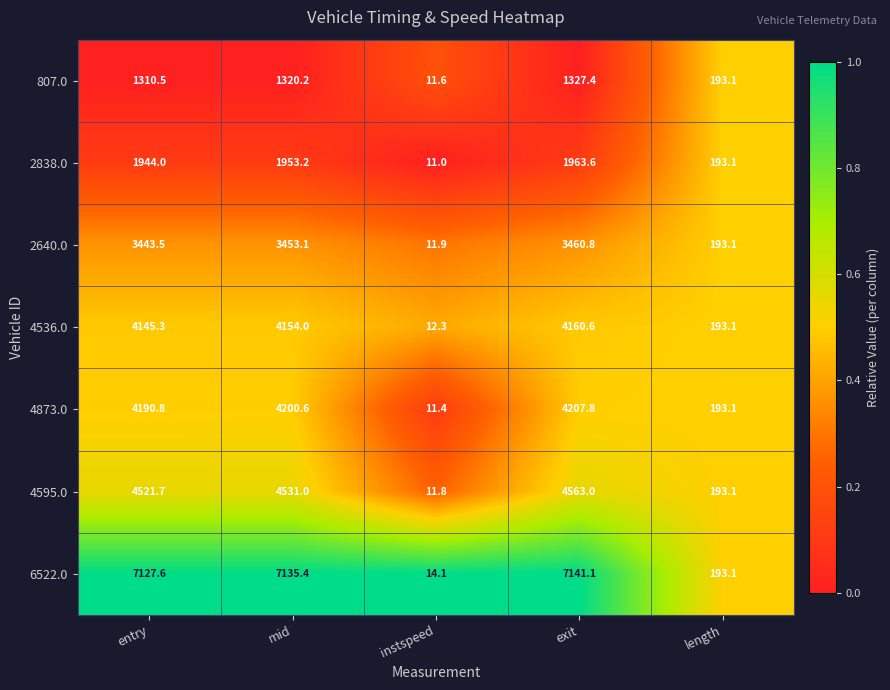

The 807.0 series shows 193.1 at length. True or false?

True